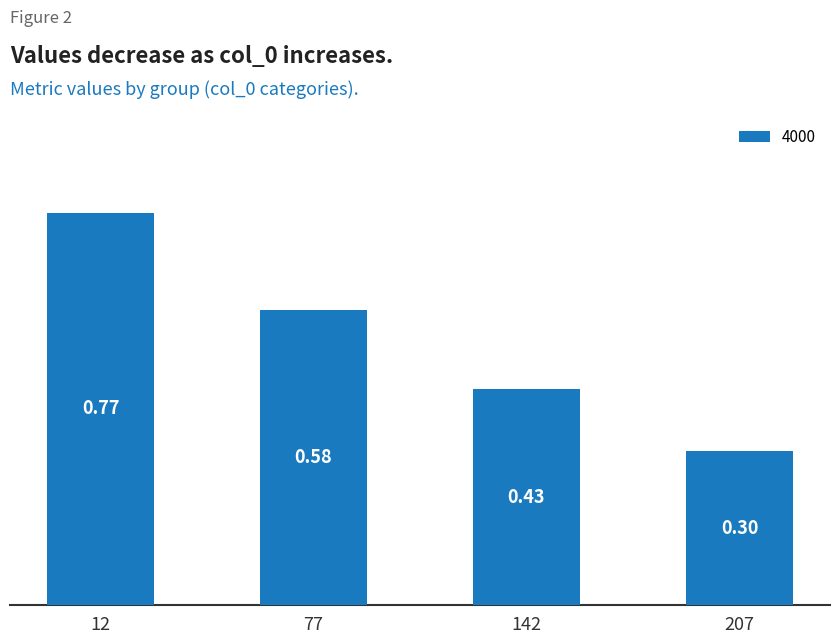

List the labels in order of value, smallest first.

207, 142, 77, 12